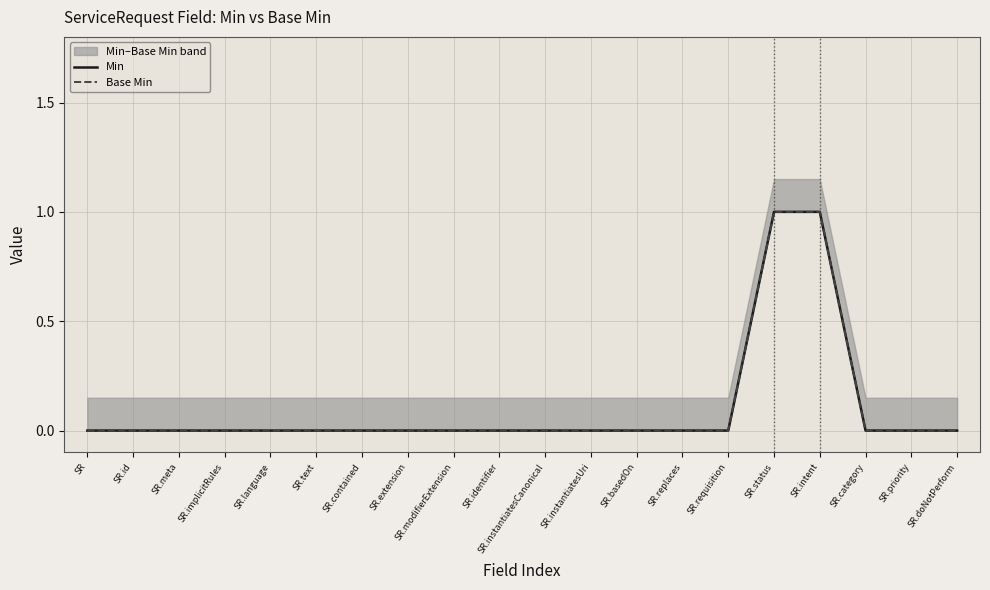

Where is Base Min nearest to the value 0?

SR